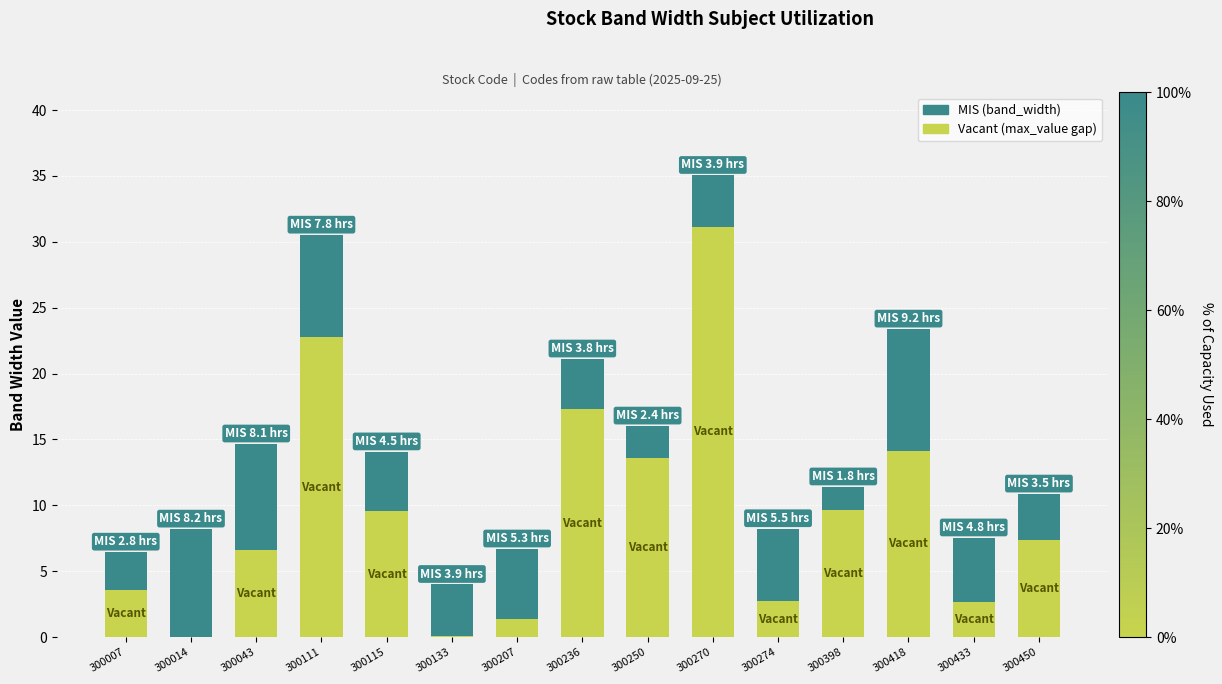

What is the total value across all series at 300270?

35.0